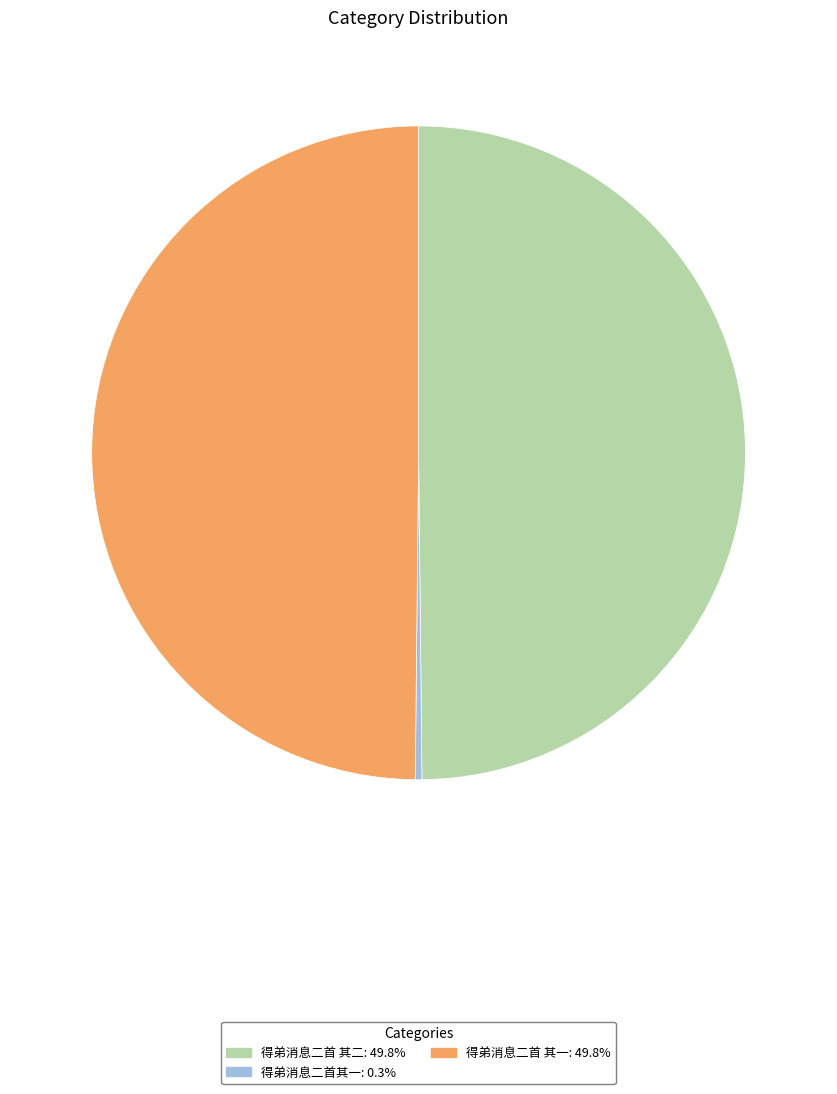

How many segments does this pie chart have?

3